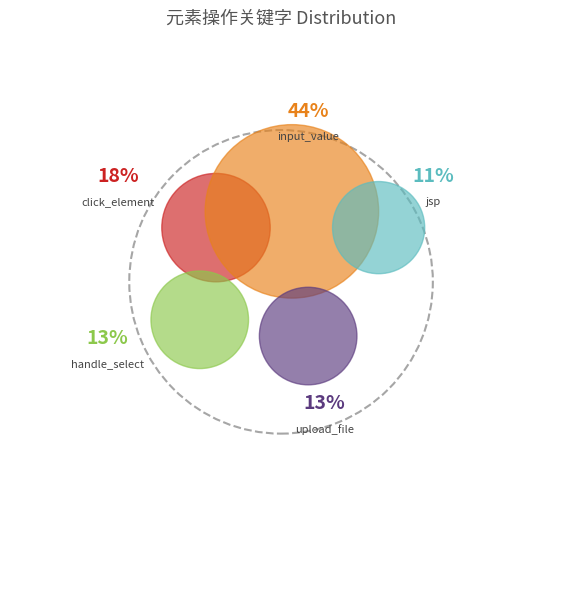

Which slice is the largest?

input_value